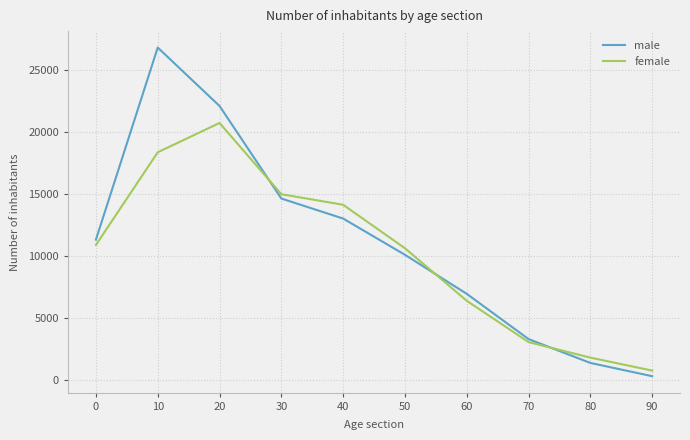

How many lines are shown in the chart?

2